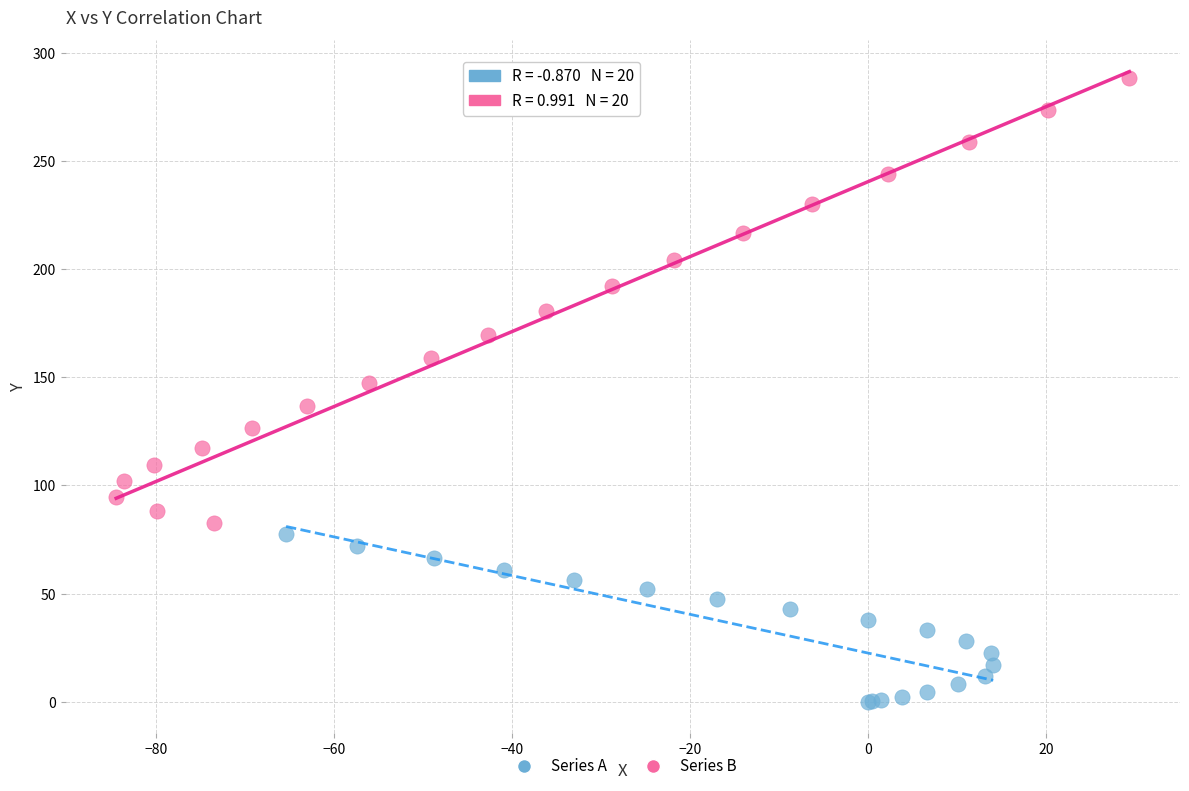

Which series reaches the maximum Y coordinate?

Series B